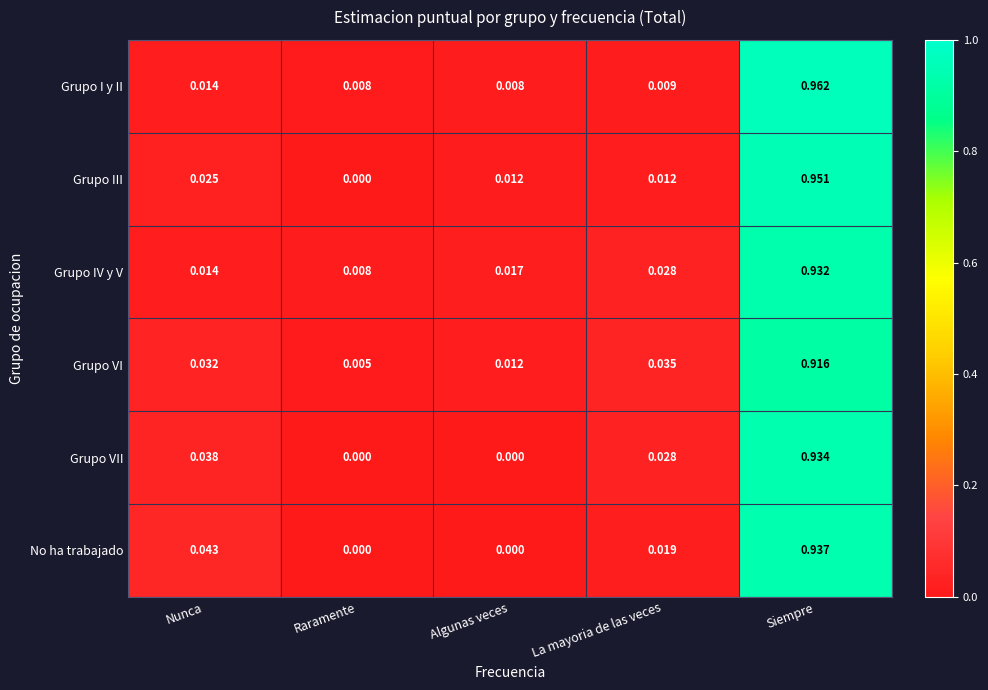

Rank the series by their maximum value, from lowest to highest.

Grupo VI, Grupo IV y V, Grupo VII, No ha trabajado, Grupo III, Grupo I y II